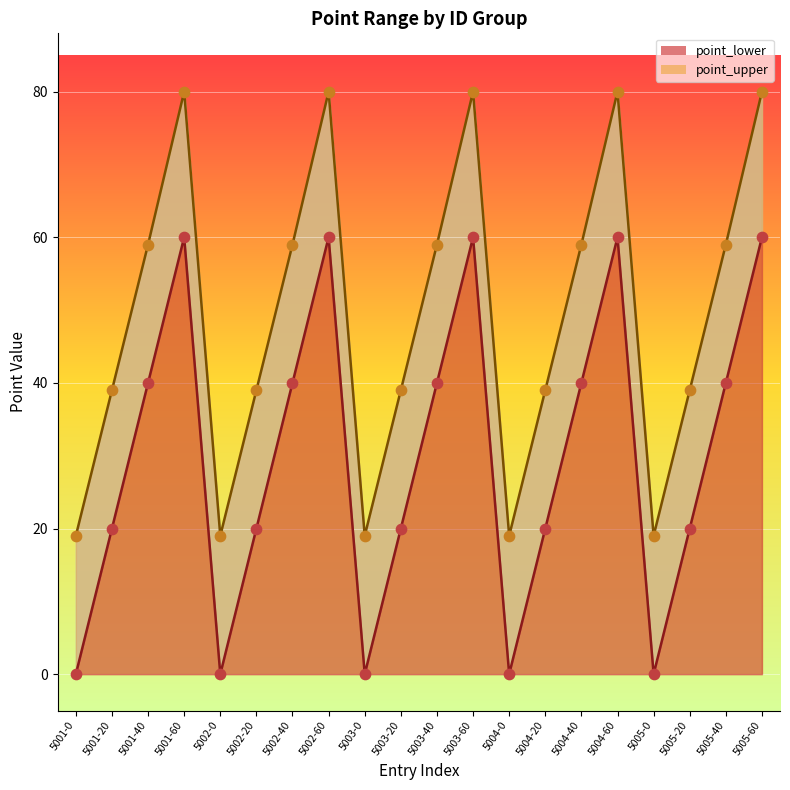

What are all the series names shown in the legend?

point_lower, point_upper